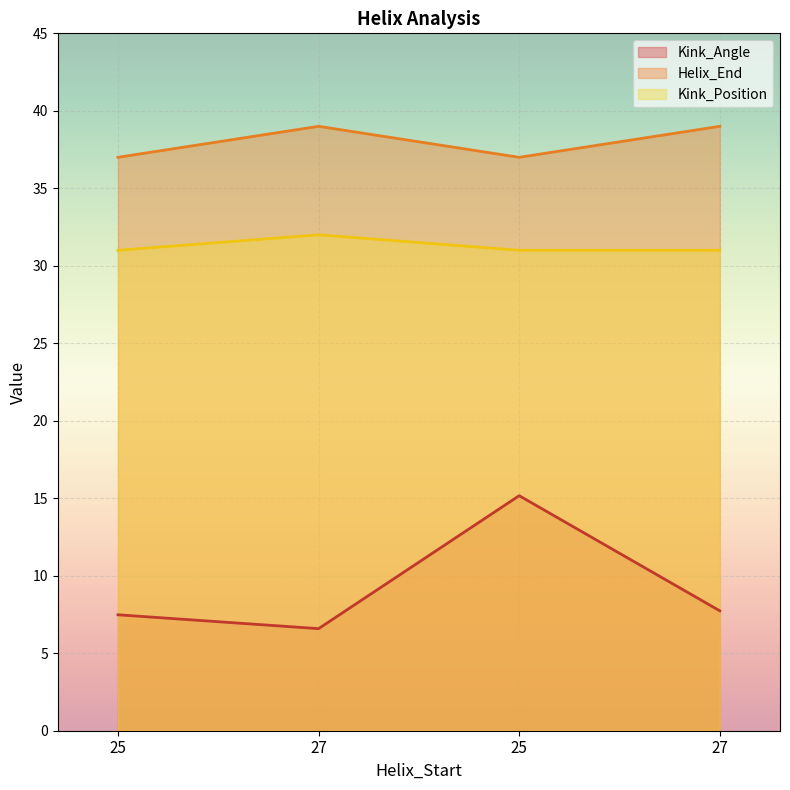

What is the total value across all series at 25?

75.5